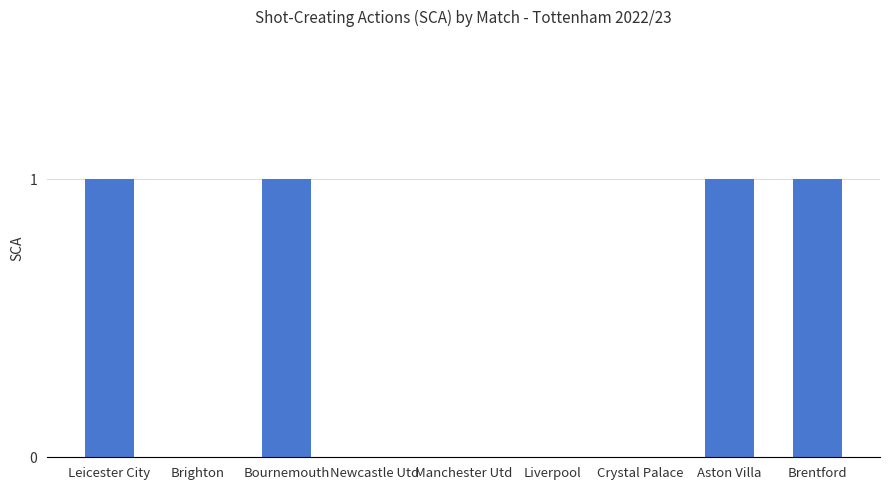

What is the sum of all values?

4